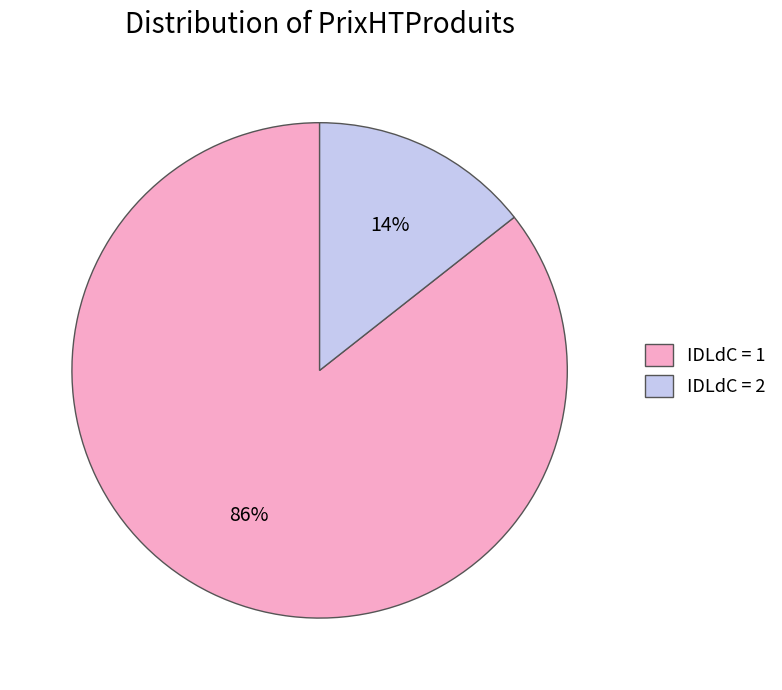

Which category has the smallest portion of the pie?

IDLdC = 2